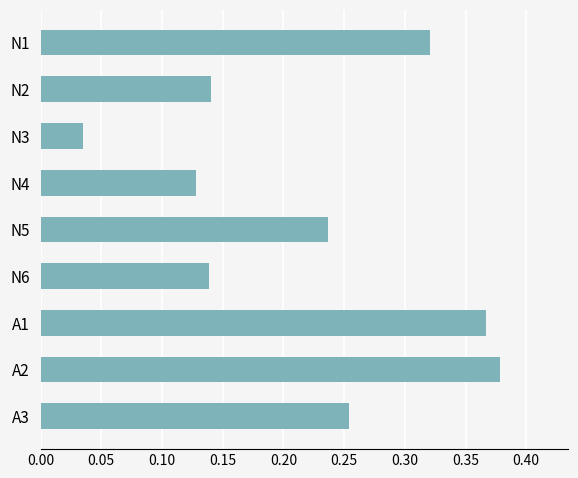

What is the sum of all values?

2.0